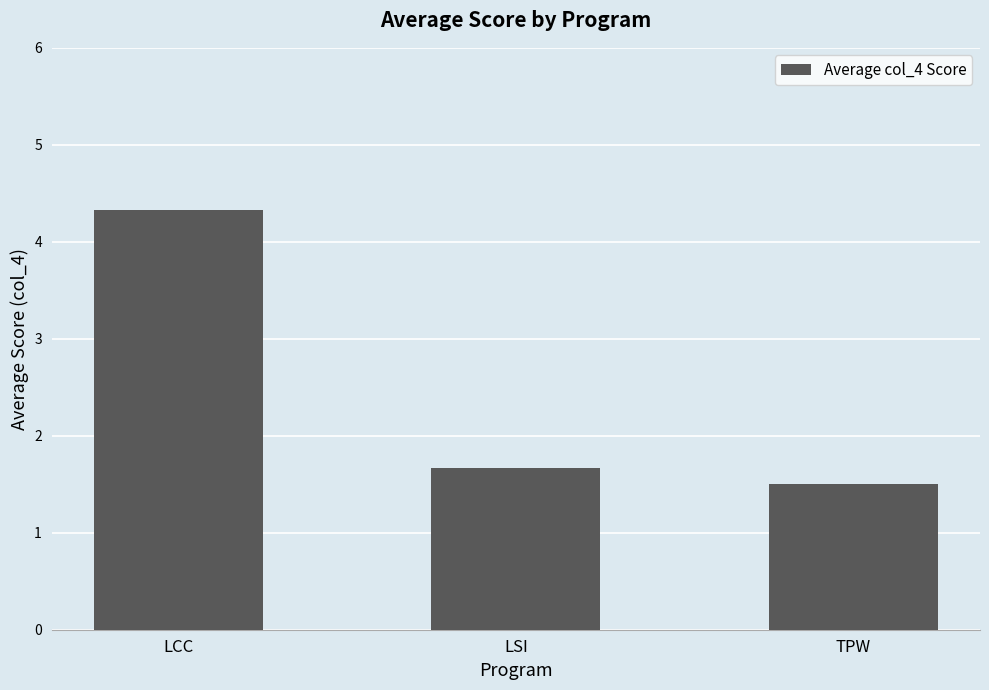

What is the approximate value at TPW?

1.5